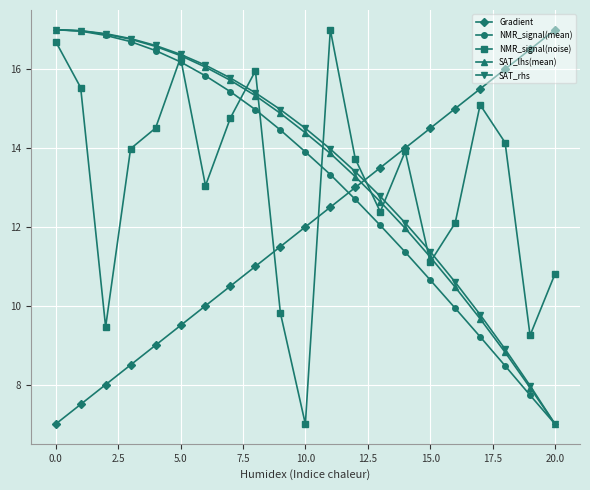

True or false: NMR_signal(mean) has more than 2 points higher than both neighbors.

False